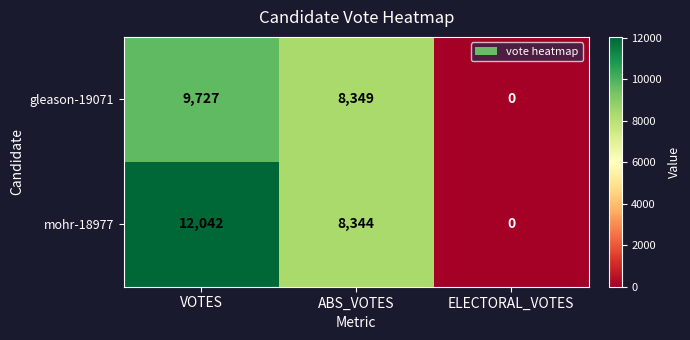

What is the greatest value displayed?

12042